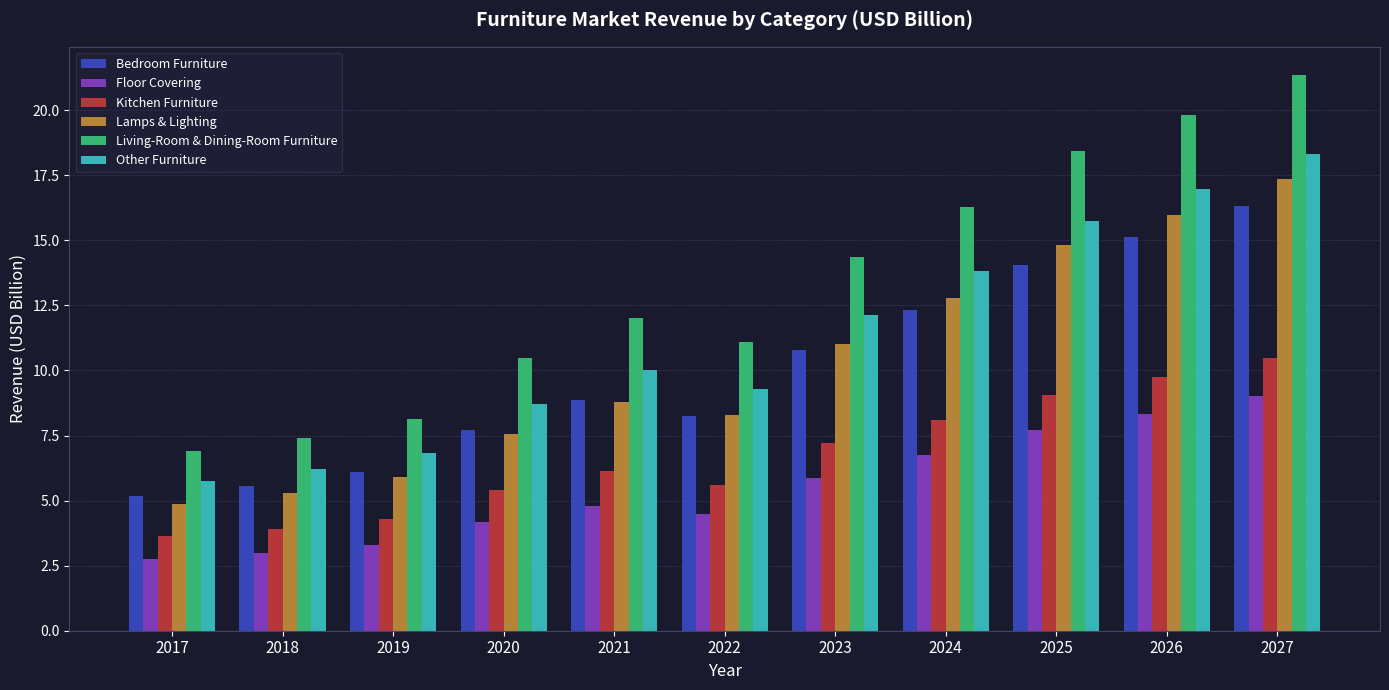

What is the maximum value shown in the chart?

21.4